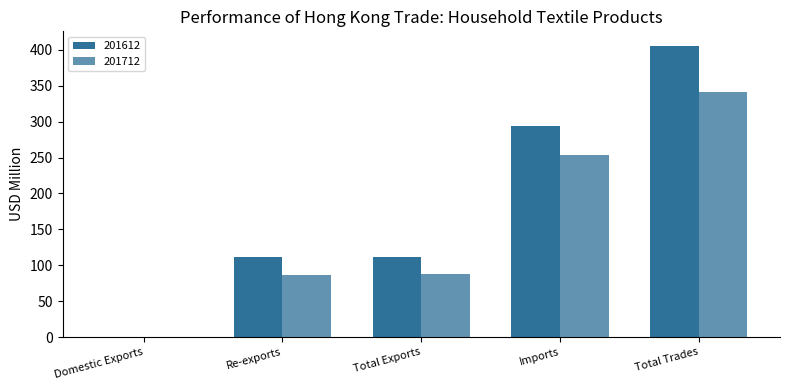

List the series in order of their peak value, highest first.

201612, 201712